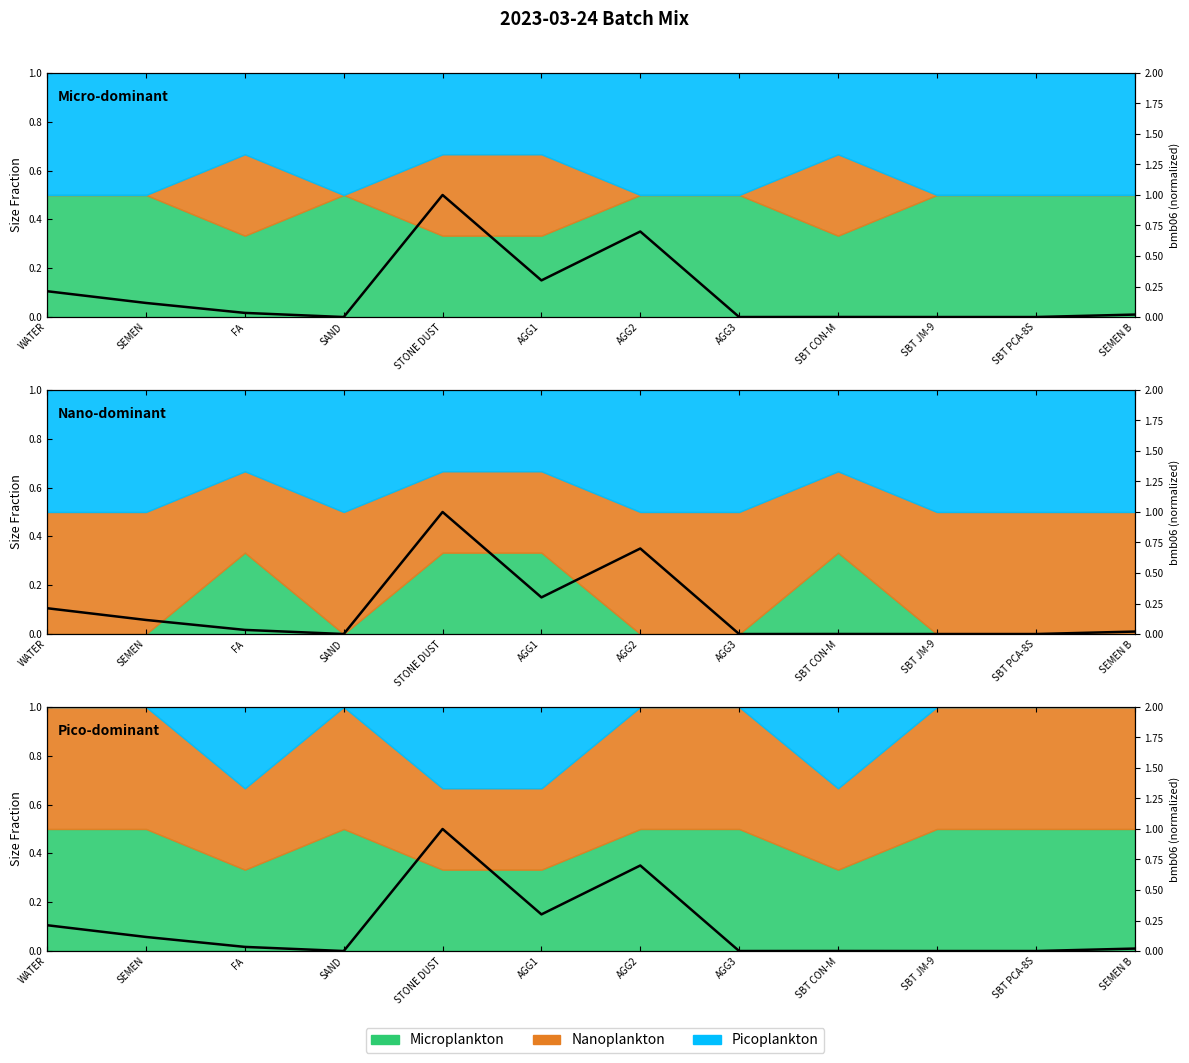

List the labels in order of value, largest first.

STONE DUST, AGG2, AGG1, WATER, SEMEN, FA, SEMEN B, SBT CON-M, SAND, AGG3, SBT JM-9, SBT PCA-8S